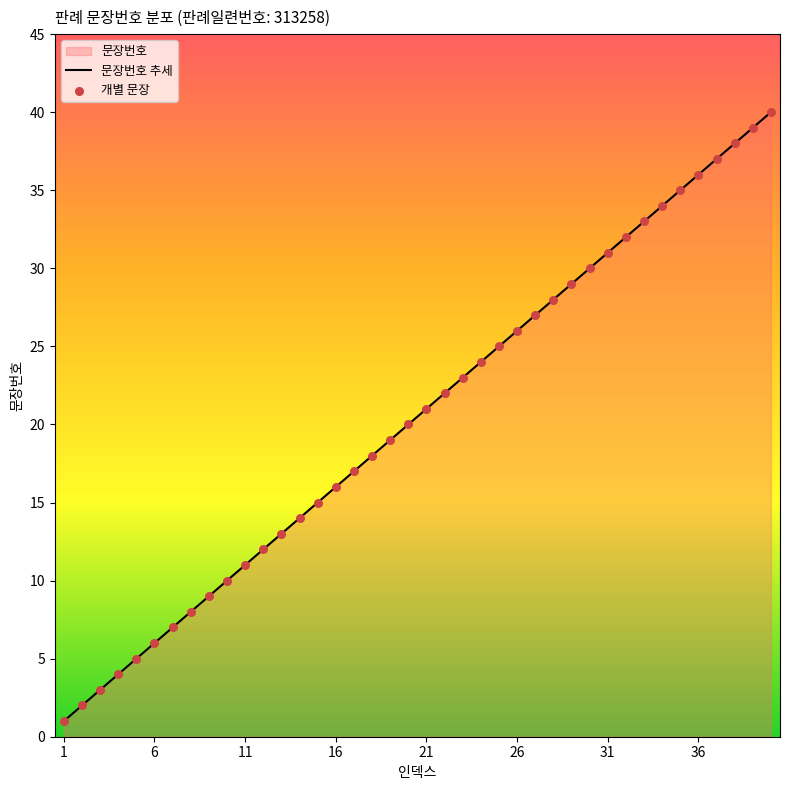

What is the greatest value displayed?

40